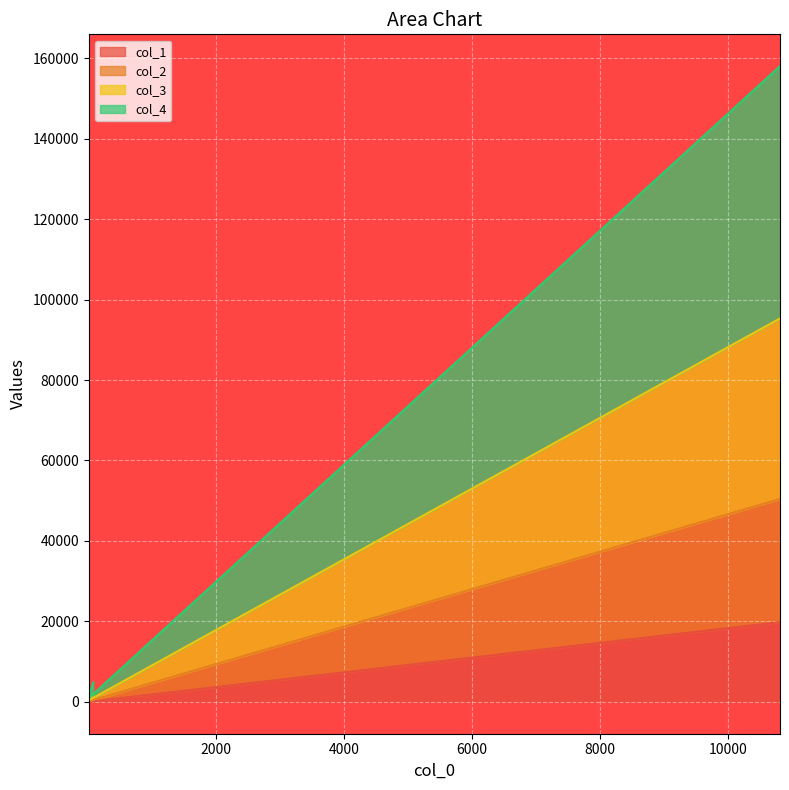

The value of col_2 at 71 is 1653. True or false?

True